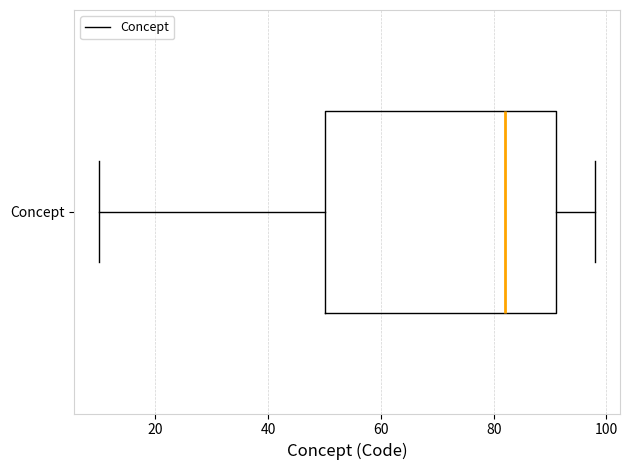

Where does the left whisker of the box for Concept end on the x-axis? The values are not printed on the chart, so give them approximately, as read against the axis.

10